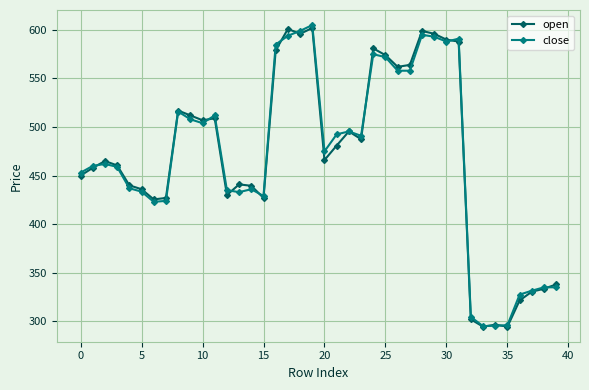

True or false: open has more than 2 interior local peaks.

True